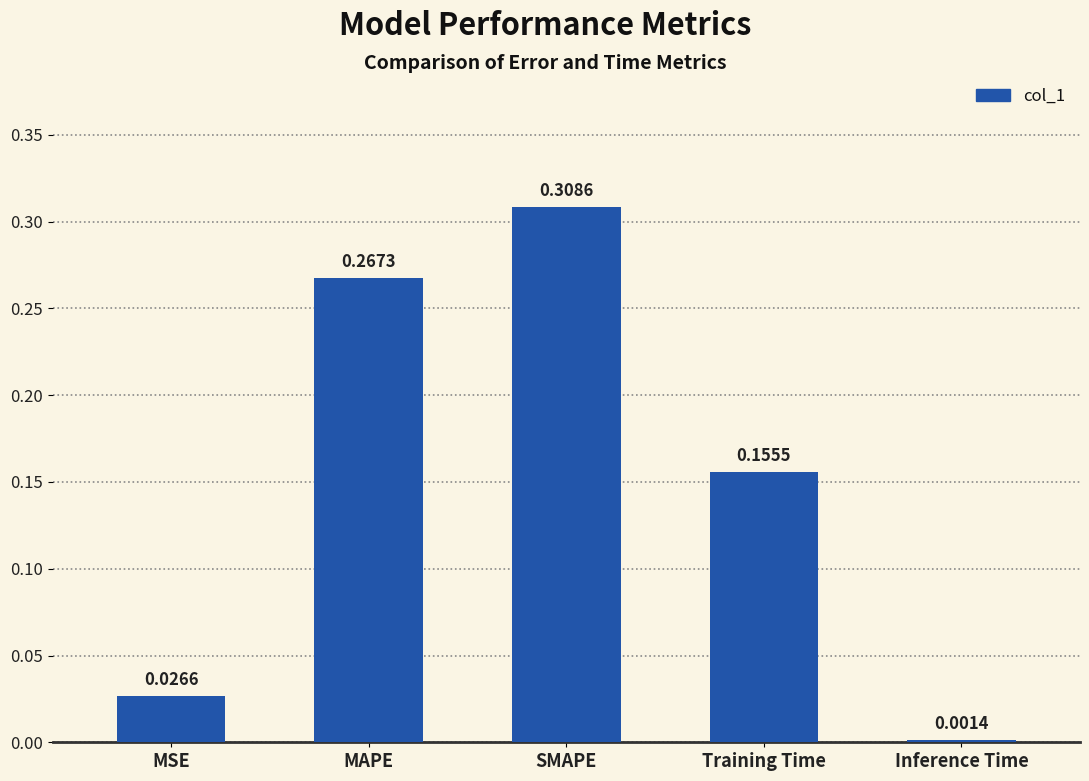

What is the label of the 2nd bar from the left?

MAPE